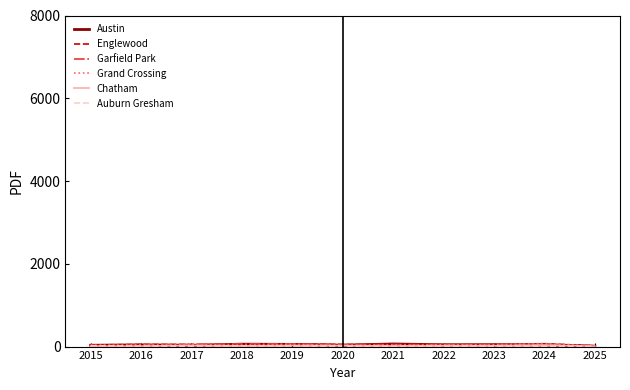

Reading left to right, what are all the values shown in this chart?

Austin: 2015=32	2016=40	2017=32	2018=57	2019=53	2020=34	2021=63	2022=44	2023=47	2024=46	2025=11
Englewood: 2015=40	2016=51	2017=50	2018=33	2019=63	2020=50	2021=47	2022=45	2023=37	2024=68	2025=18
Garfield Park: 2015=19	2016=40	2017=51	2018=69	2019=65	2020=47	2021=50	2022=49	2023=51	2024=48	2025=14
Grand Crossing: 2015=32	2016=42	2017=36	2018=38	2019=53	2020=28	2021=39	2022=39	2023=47	2024=73	2025=17
Chatham: 2015=8	2016=11	2017=29	2018=17	2019=26	2020=25	2021=13	2022=24	2023=21	2024=37	2025=7
Auburn Gresham: 2015=22	2016=11	2017=10	2018=16	2019=12	2020=10	2021=8	2022=10	2023=9	2024=10	2025=2